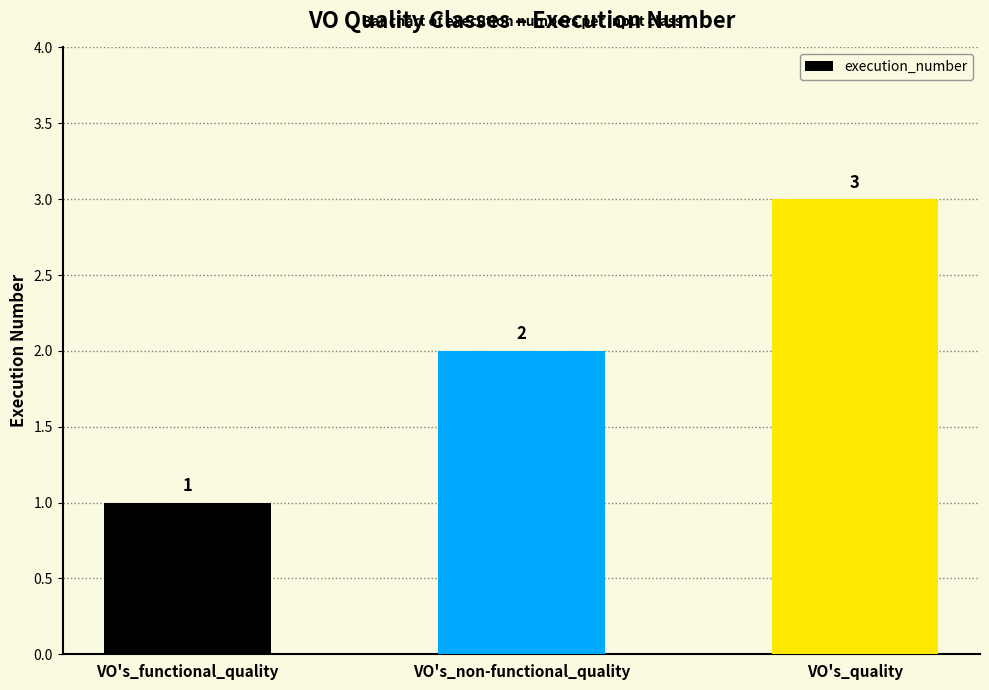

Approximately how many times larger is the value at VO's_non-functional_quality compared to VO's_quality?

0.7